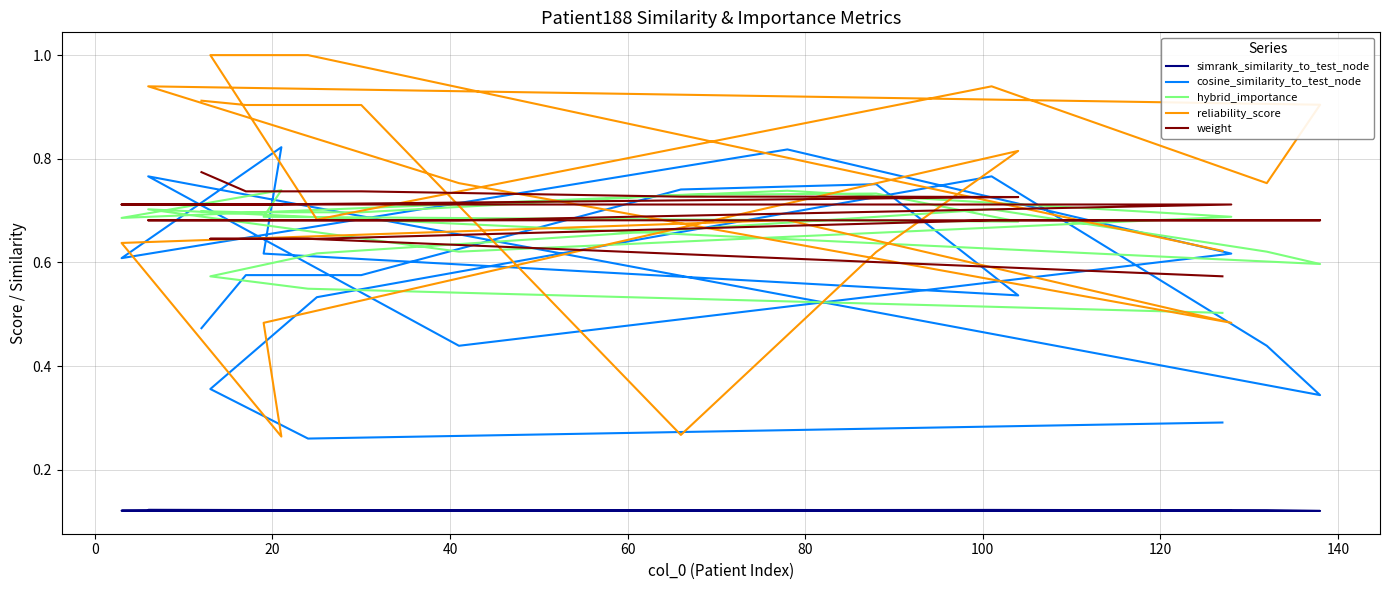

How many interior local peaks does the hybrid_importance series have?

5